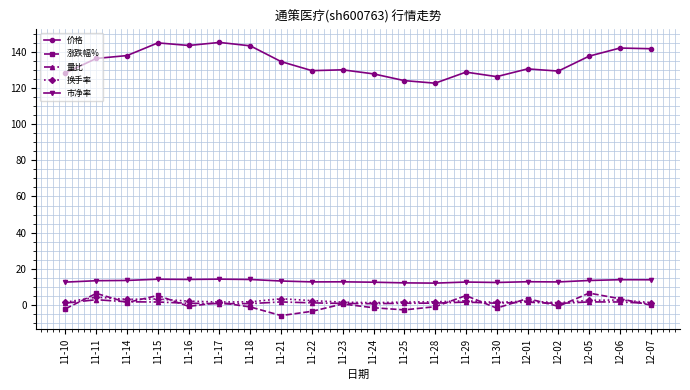

What is the value of the 价格 point at the 20th from the left?

142.0